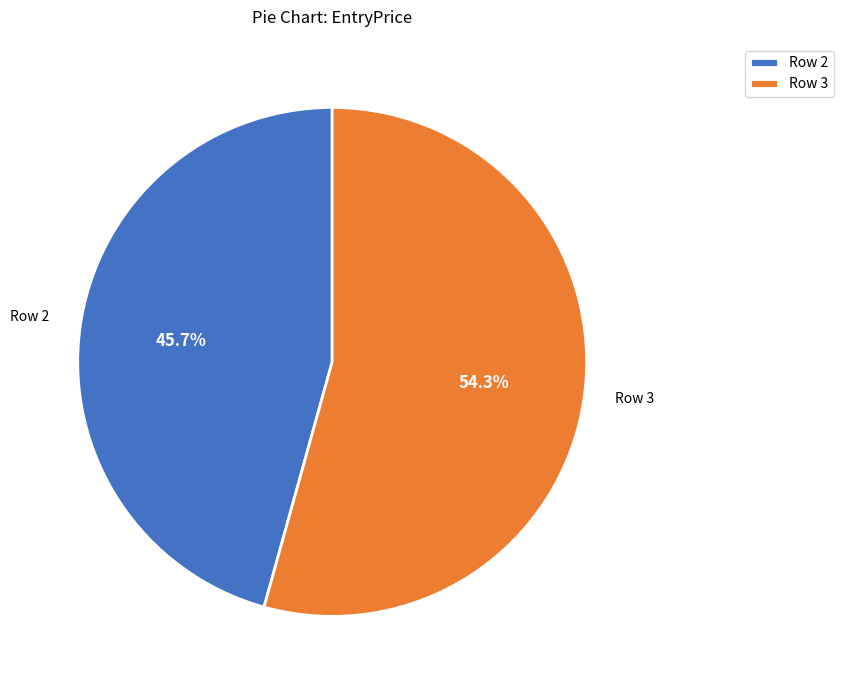

Which category has the smallest portion of the pie?

Row 2